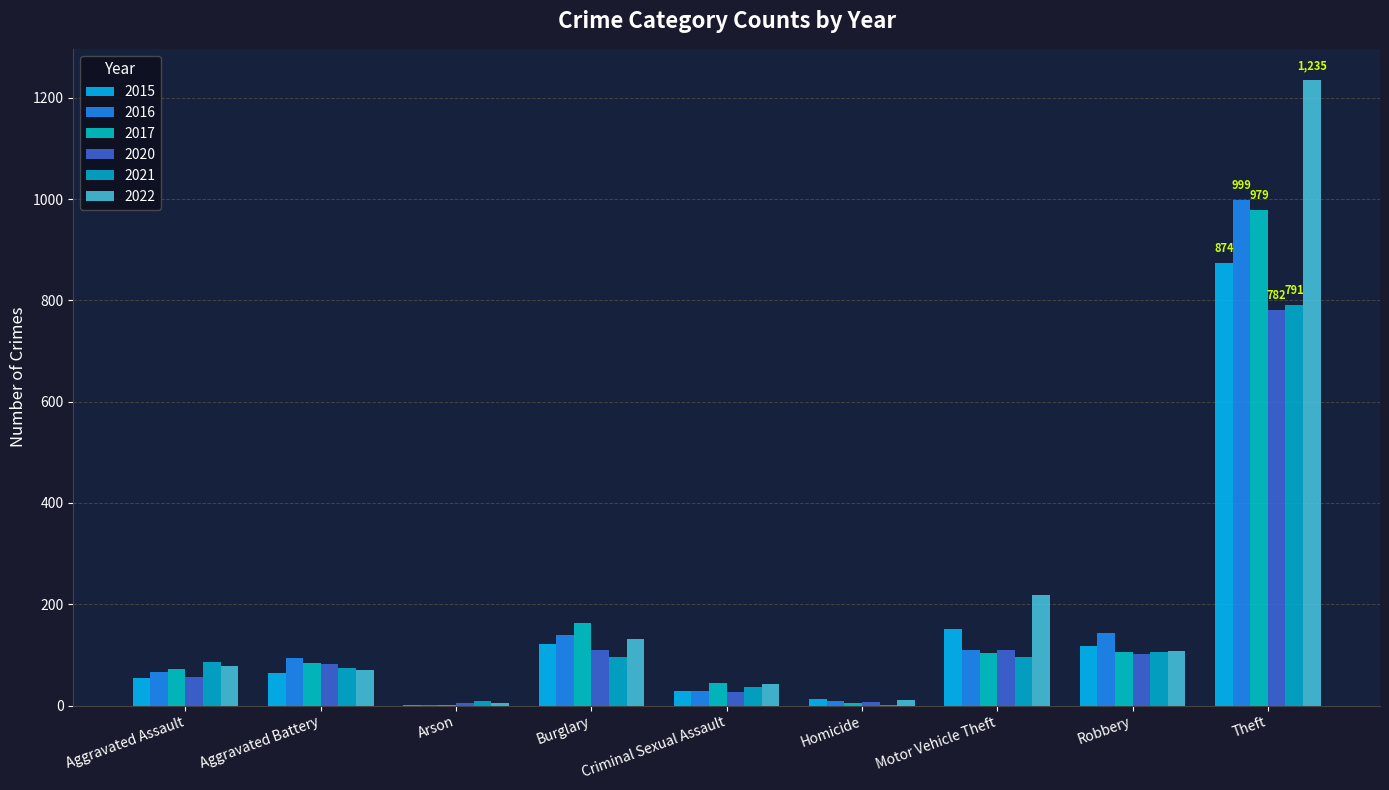

Reading left to right, transcribe all the data shown in this chart.

2015: 54	64	2	121	28	13	152	117	874
2016: 66	93	2	139	28	8	110	144	999
2017: 72	83	1	162	44	5	104	105	979
2020: 56	82	4	110	27	6	109	102	782
2021: 86	75	8	95	36	2	96	105	791
2022: 78	71	4	132	43	10	219	108	1235